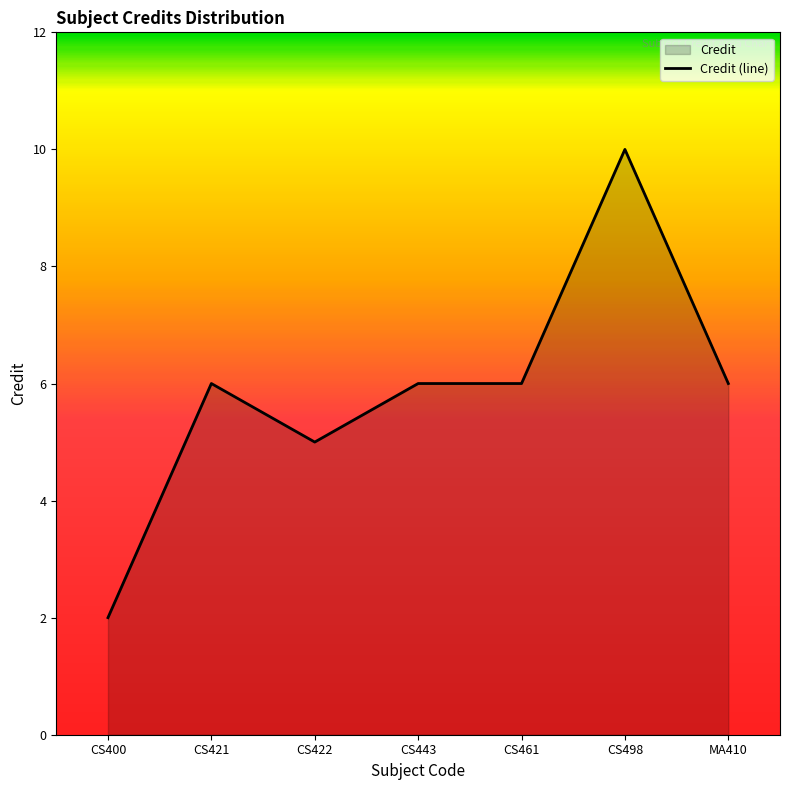

What is the label of the 6th point from the left?

CS498